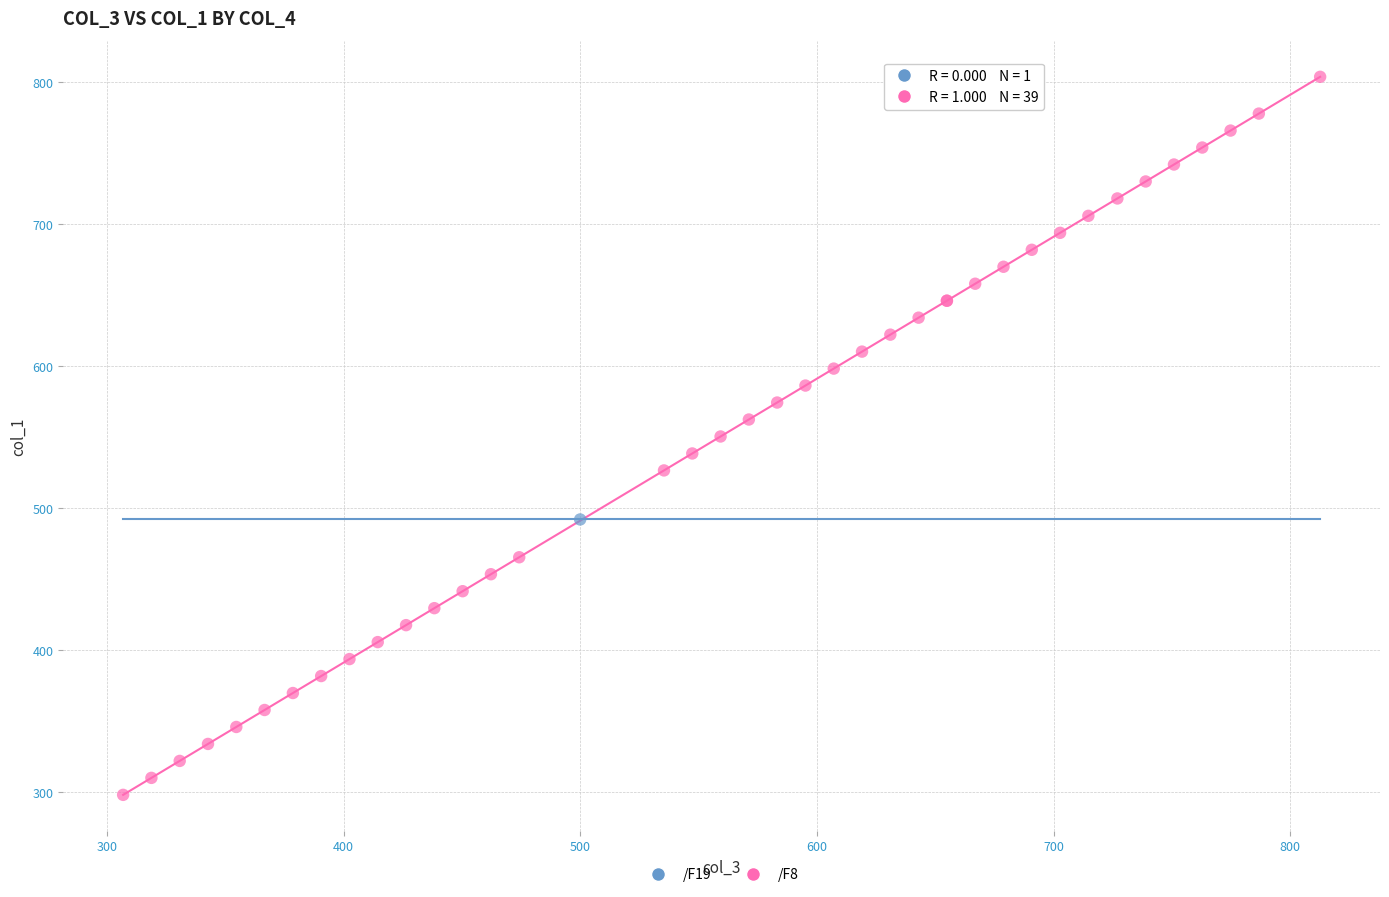

What are all the series names shown in the legend?

/F19, /F8